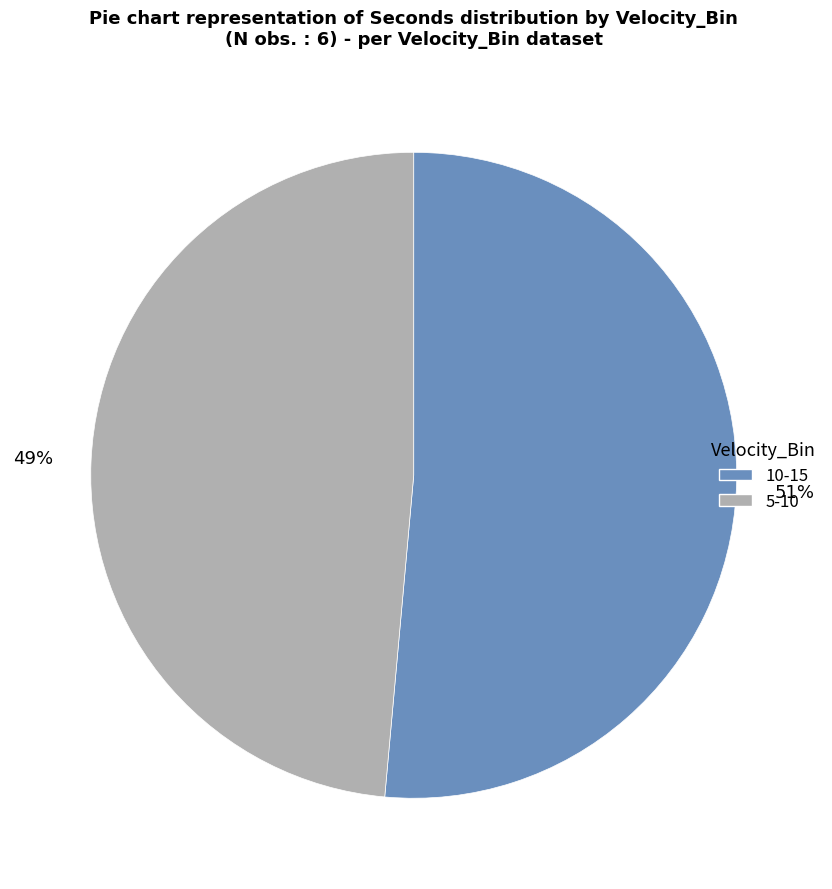

Is there any slice that represents more than half of the pie?

Yes